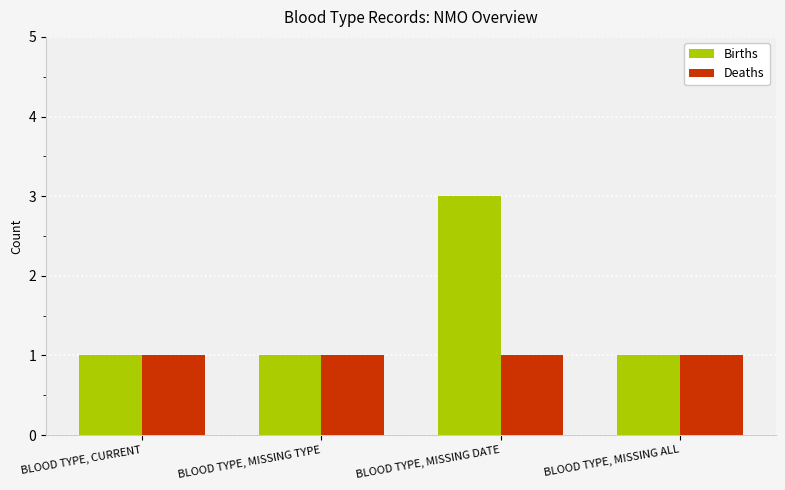

Reading right to left, what are all the values shown in this chart?

Births: 1	3	1	1
Deaths: 1	1	1	1